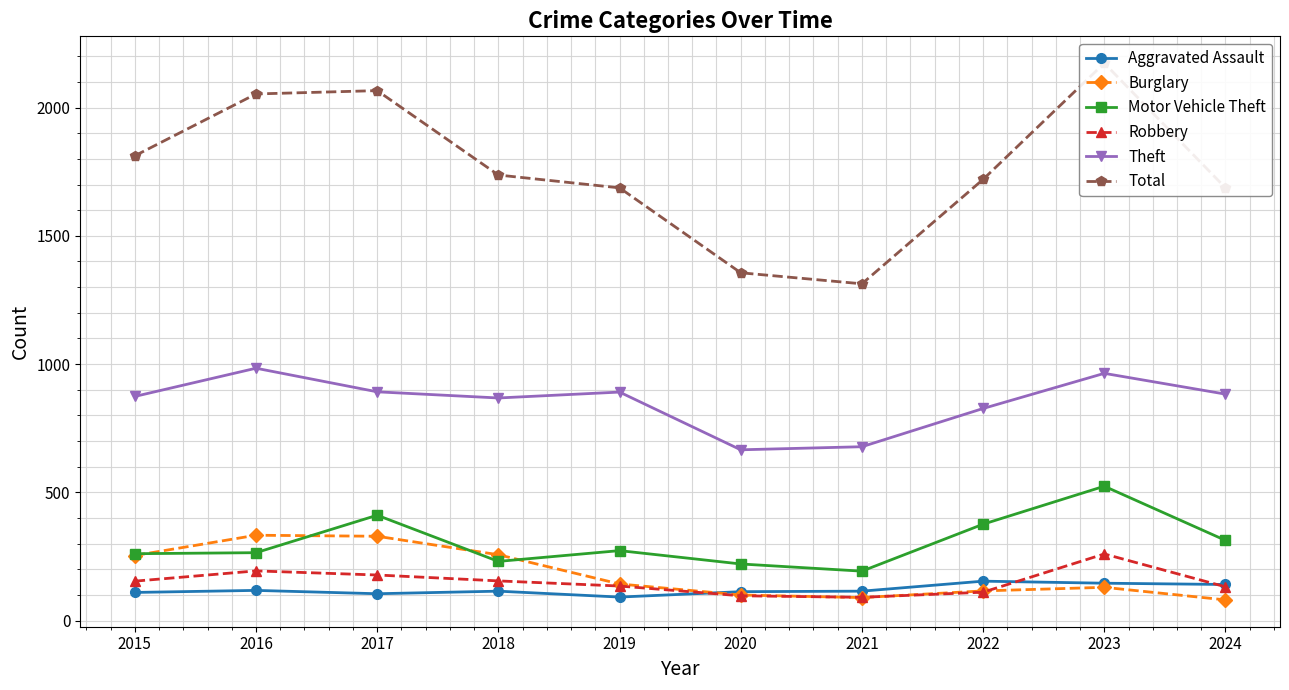

True or false: Burglary and Total cross at least once.

False